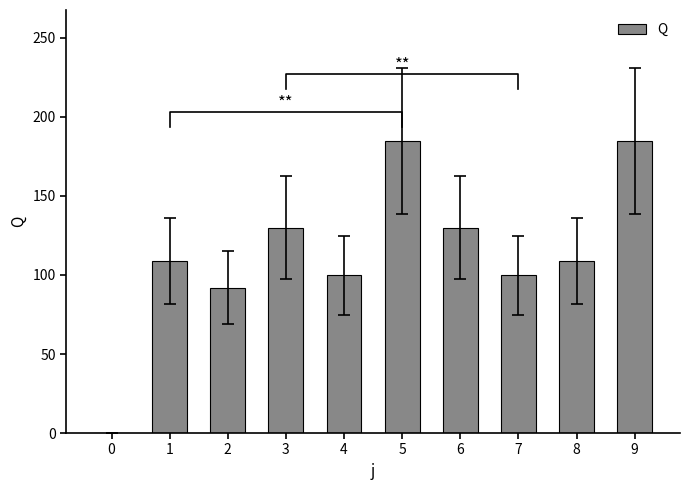

Count the number of data series in this chart.

1